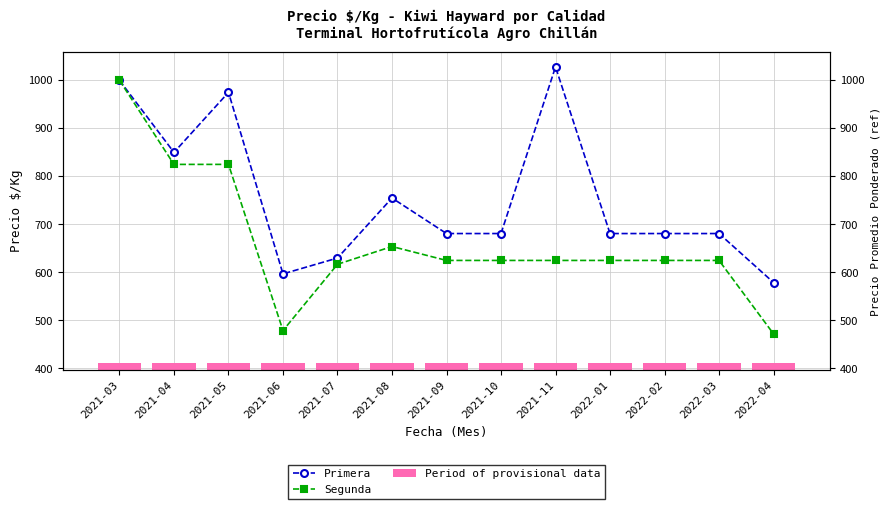

Count the Primera values in the range 681 to 850.

7